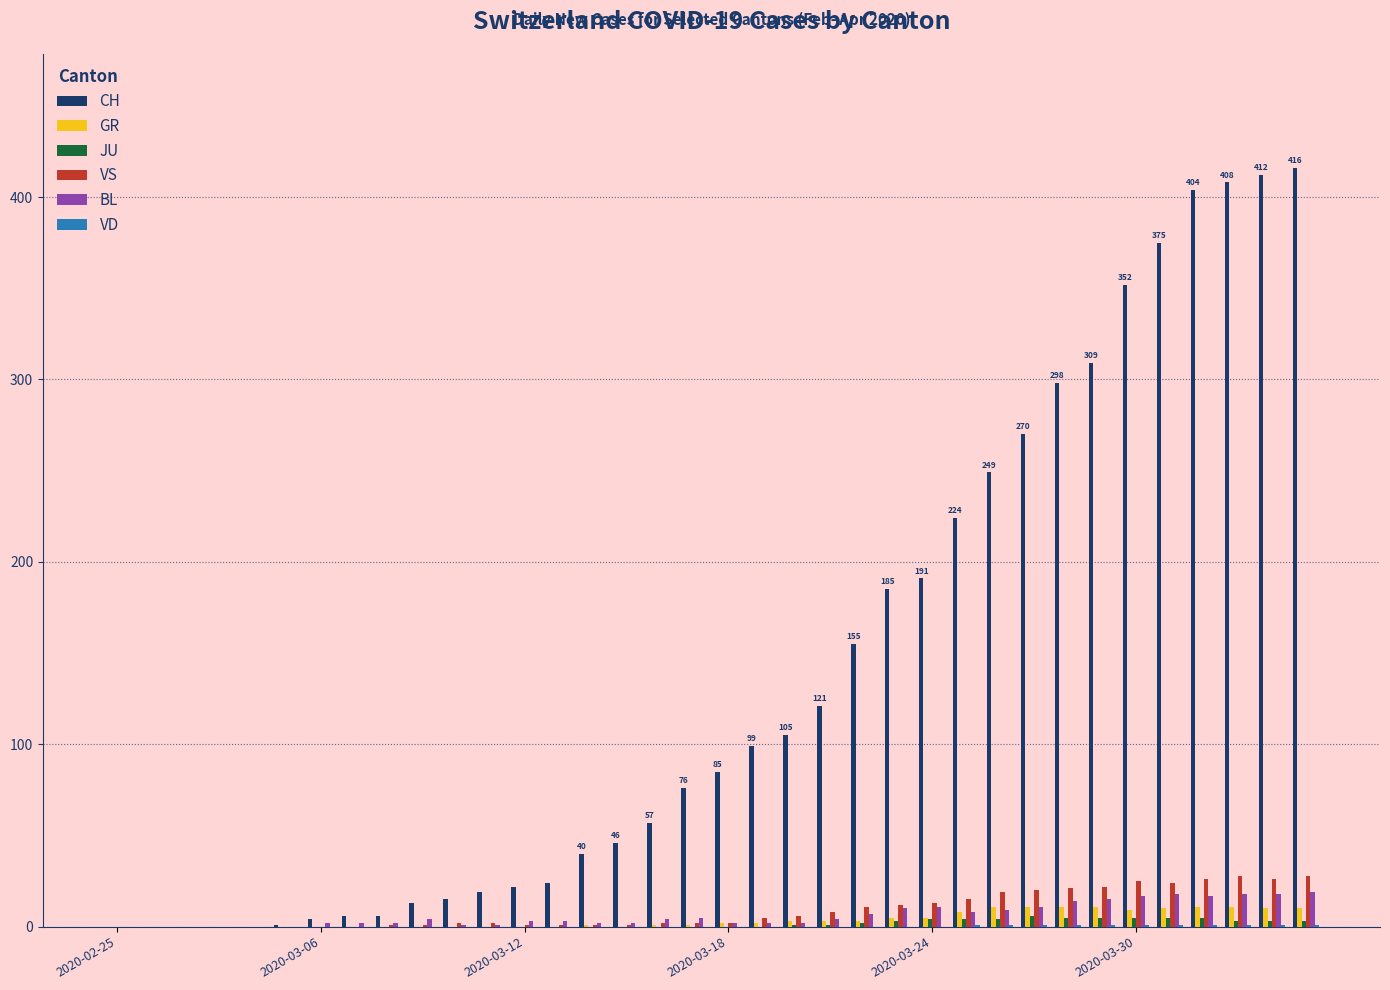

What is the maximum value shown in the chart?

416